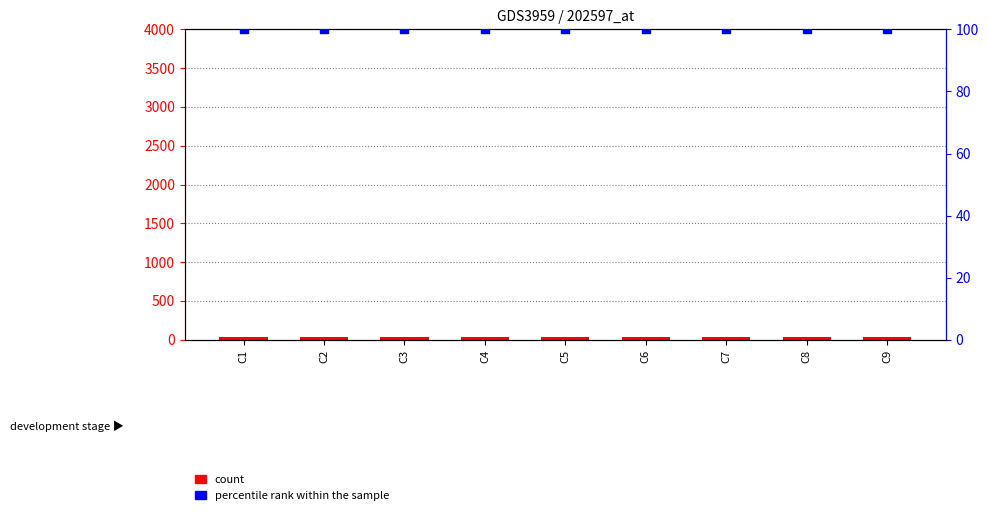

Is the value of percentile rank within the sample at C5 greater than the value of count at C3?

Yes